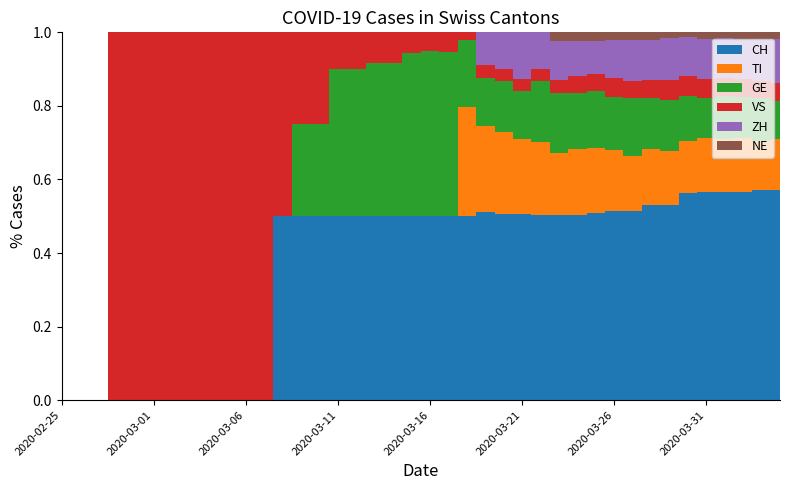

Reading left to right, extract all data points from this chart.

CH: 2020-02-25=0	2020-02-26=0	2020-02-27=0	2020-02-28=0	2020-02-29=0	2020-03-01=0	2020-03-02=0	2020-03-03=0	2020-03-04=0	2020-03-05=0	2020-03-06=0	2020-03-07=0	2020-03-08=1	2020-03-09=2	2020-03-10=2	2020-03-11=5	2020-03-12=5	2020-03-13=6	2020-03-14=6	2020-03-15=9	2020-03-16=10	2020-03-17=19	2020-03-18=47	2020-03-19=70	2020-03-20=77	2020-03-21=92	2020-03-22=110	2020-03-23=128	2020-03-24=135	2020-03-25=157	2020-03-26=172	2020-03-27=176	2020-03-28=206	2020-03-29=211	2020-03-30=246	2020-03-31=256	2020-04-01=282	2020-04-02=279	2020-04-03=284	2020-04-04=280
TI: 2020-02-25=0	2020-02-26=0	2020-02-27=0	2020-02-28=0	2020-02-29=0	2020-03-01=0	2020-03-02=0	2020-03-03=0	2020-03-04=0	2020-03-05=0	2020-03-06=0	2020-03-07=0	2020-03-08=0	2020-03-09=0	2020-03-10=0	2020-03-11=0	2020-03-12=0	2020-03-13=0	2020-03-14=0	2020-03-15=0	2020-03-16=0	2020-03-17=0	2020-03-18=28	2020-03-19=32	2020-03-20=34	2020-03-21=37	2020-03-22=43	2020-03-23=43	2020-03-24=48	2020-03-25=55	2020-03-26=56	2020-03-27=51	2020-03-28=60	2020-03-29=59	2020-03-30=61	2020-03-31=67	2020-04-01=72	2020-04-02=73	2020-04-03=67	2020-04-04=67
GE: 2020-02-25=0	2020-02-26=0	2020-02-27=0	2020-02-28=0	2020-02-29=0	2020-03-01=0	2020-03-02=0	2020-03-03=0	2020-03-04=0	2020-03-05=0	2020-03-06=0	2020-03-07=0	2020-03-08=0	2020-03-09=1	2020-03-10=1	2020-03-11=4	2020-03-12=4	2020-03-13=5	2020-03-14=5	2020-03-15=8	2020-03-16=9	2020-03-17=17	2020-03-18=17	2020-03-19=18	2020-03-20=21	2020-03-21=24	2020-03-22=36	2020-03-23=41	2020-03-24=41	2020-03-25=48	2020-03-26=48	2020-03-27=54	2020-03-28=54	2020-03-29=55	2020-03-30=54	2020-03-31=49	2020-04-01=58	2020-04-02=54	2020-04-03=58	2020-04-04=51
VS: 2020-02-25=0	2020-02-26=0	2020-02-27=0	2020-02-28=1	2020-02-29=1	2020-03-01=1	2020-03-02=1	2020-03-03=1	2020-03-04=1	2020-03-05=1	2020-03-06=1	2020-03-07=1	2020-03-08=1	2020-03-09=1	2020-03-10=1	2020-03-11=1	2020-03-12=1	2020-03-13=1	2020-03-14=1	2020-03-15=1	2020-03-16=1	2020-03-17=2	2020-03-18=2	2020-03-19=5	2020-03-20=5	2020-03-21=6	2020-03-22=7	2020-03-23=9	2020-03-24=12	2020-03-25=14	2020-03-26=17	2020-03-27=16	2020-03-28=19	2020-03-29=21	2020-03-30=23	2020-03-31=23	2020-04-01=25	2020-04-02=24	2020-04-03=23	2020-04-04=23
ZH: 2020-02-25=0	2020-02-26=0	2020-02-27=0	2020-02-28=0	2020-02-29=0	2020-03-01=0	2020-03-02=0	2020-03-03=0	2020-03-04=0	2020-03-05=0	2020-03-06=0	2020-03-07=0	2020-03-08=0	2020-03-09=0	2020-03-10=0	2020-03-11=0	2020-03-12=0	2020-03-13=0	2020-03-14=0	2020-03-15=0	2020-03-16=0	2020-03-17=0	2020-03-18=0	2020-03-19=12	2020-03-20=15	2020-03-21=23	2020-03-22=22	2020-03-23=27	2020-03-24=26	2020-03-25=28	2020-03-26=35	2020-03-27=38	2020-03-28=42	2020-03-29=46	2020-03-30=46	2020-03-31=50	2020-04-01=54	2020-04-02=53	2020-04-03=57	2020-04-04=59
NE: 2020-02-25=0	2020-02-26=0	2020-02-27=0	2020-02-28=0	2020-02-29=0	2020-03-01=0	2020-03-02=0	2020-03-03=0	2020-03-04=0	2020-03-05=0	2020-03-06=0	2020-03-07=0	2020-03-08=0	2020-03-09=0	2020-03-10=0	2020-03-11=0	2020-03-12=0	2020-03-13=0	2020-03-14=0	2020-03-15=0	2020-03-16=0	2020-03-17=0	2020-03-18=0	2020-03-19=0	2020-03-20=0	2020-03-21=0	2020-03-22=0	2020-03-23=6	2020-03-24=6	2020-03-25=7	2020-03-26=7	2020-03-27=7	2020-03-28=8	2020-03-29=6	2020-03-30=6	2020-03-31=8	2020-04-01=8	2020-04-02=10	2020-04-03=9	2020-04-04=9